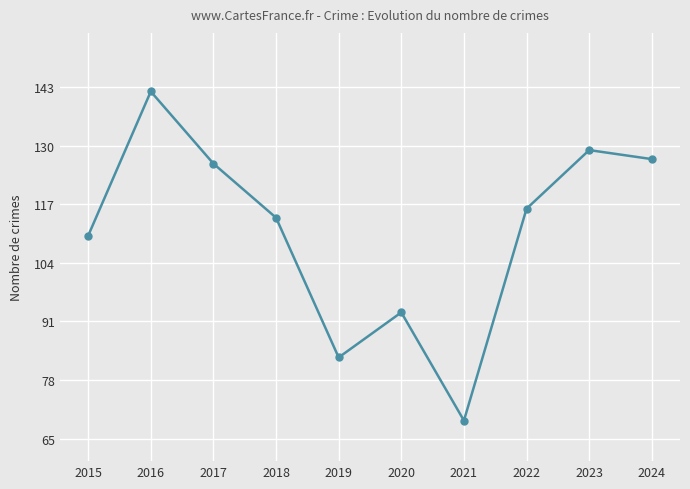

Reading right to left, transcribe all the data shown in this chart.

2024=127	2023=129	2022=116	2021=69	2020=93	2019=83	2018=114	2017=126	2016=142	2015=110